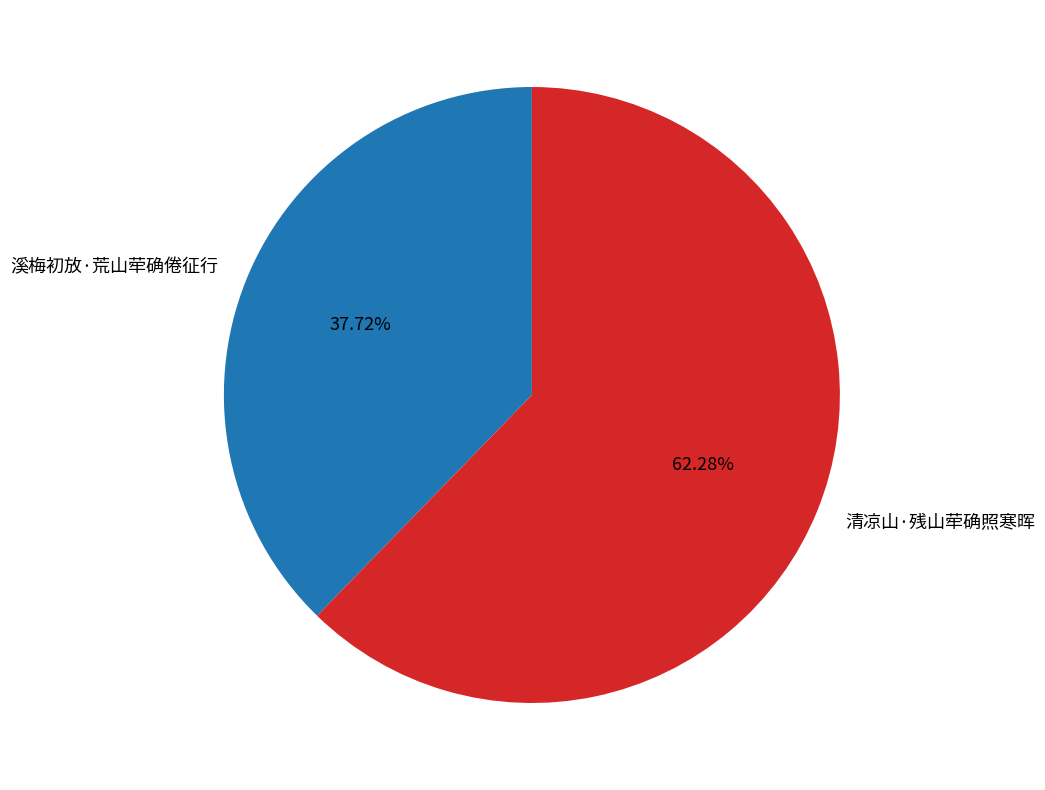

Rank the categories by value from lowest to highest.

溪梅初放·荒山荦确倦征行, 清凉山·残山荦确照寒晖